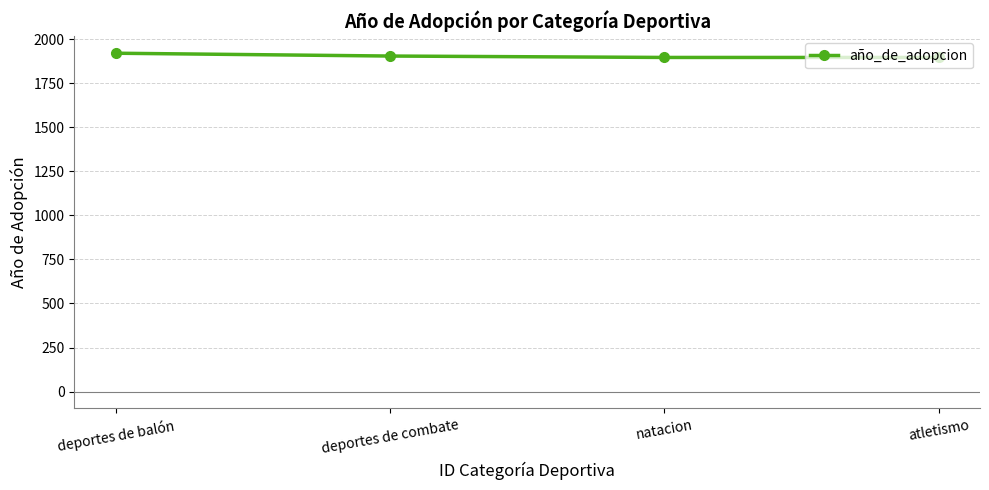

What position from the left is atletismo?

4